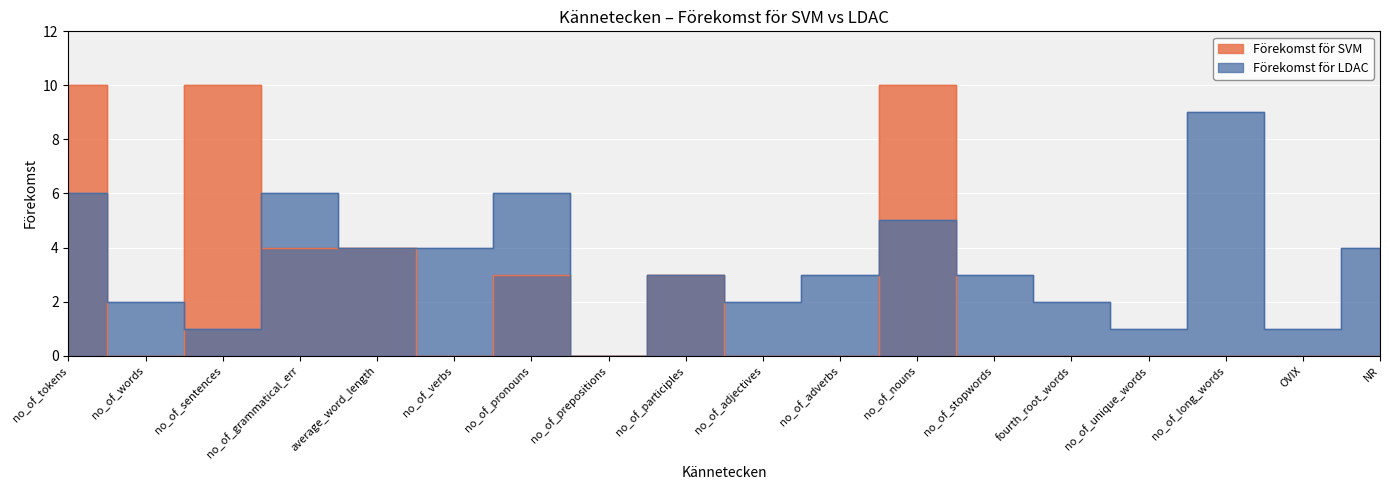

How many values in Förekomst för LDAC are above zero?

17